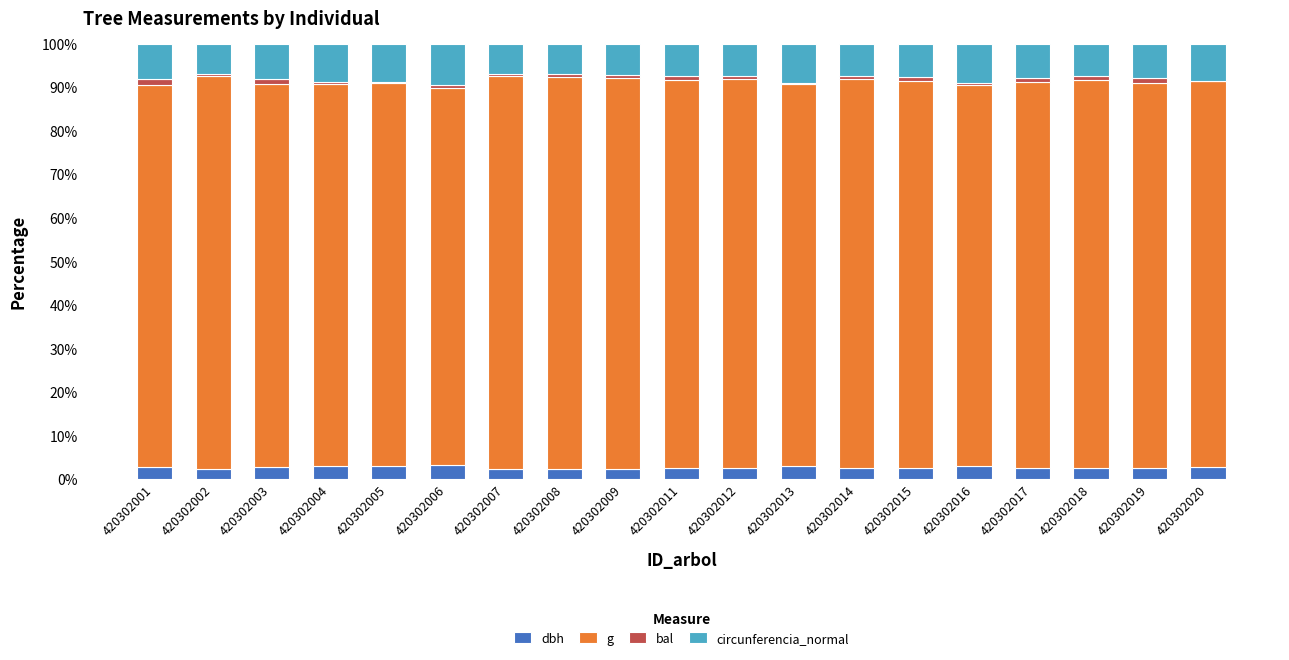

What is the maximum value for dbh?

3.1